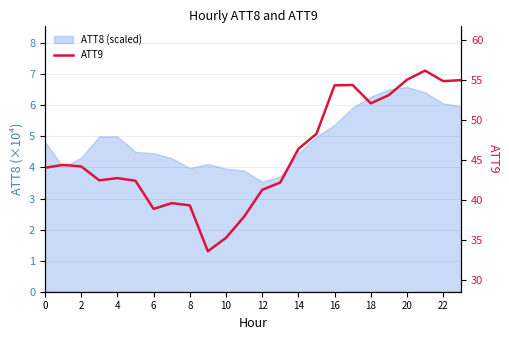

How many data points does each series have?

24